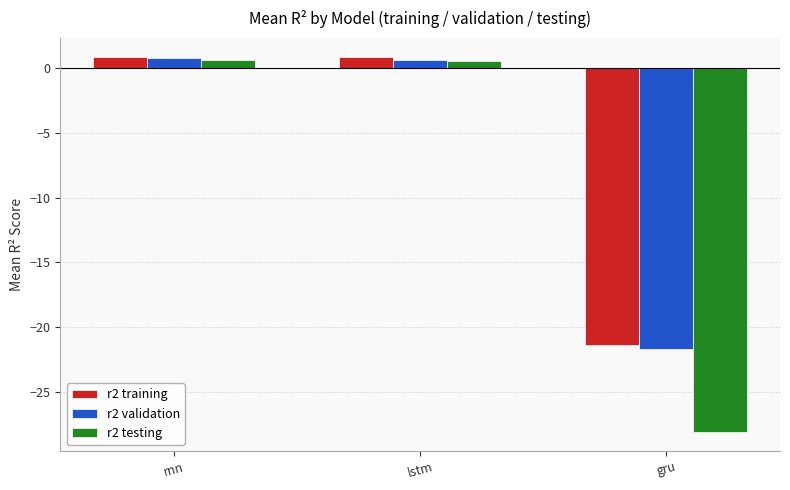

How many bars are there in total?

9